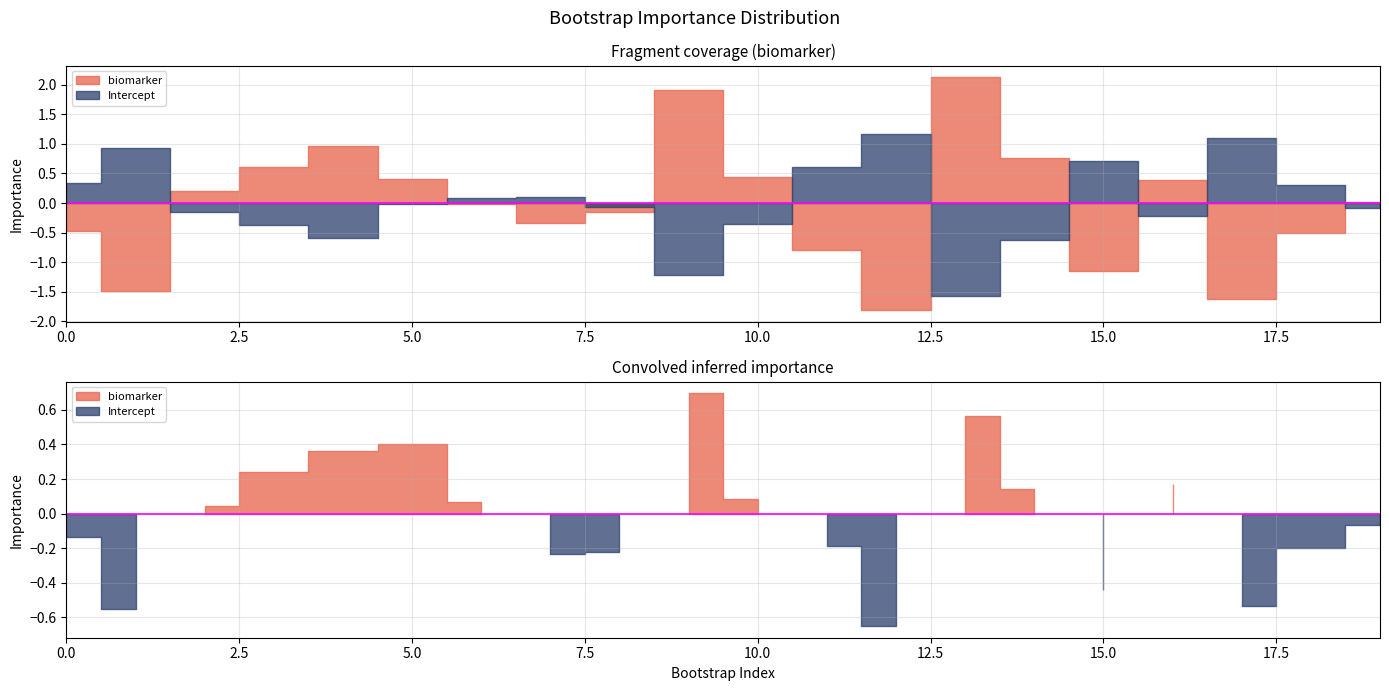

Rank the series at 9 from highest to lowest value.

biomarker, Intercept